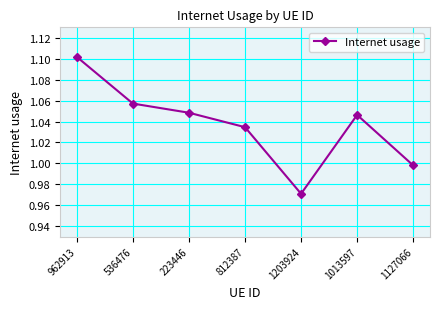

How many points are higher than both their immediate neighbors (excluding endpoints)?

1